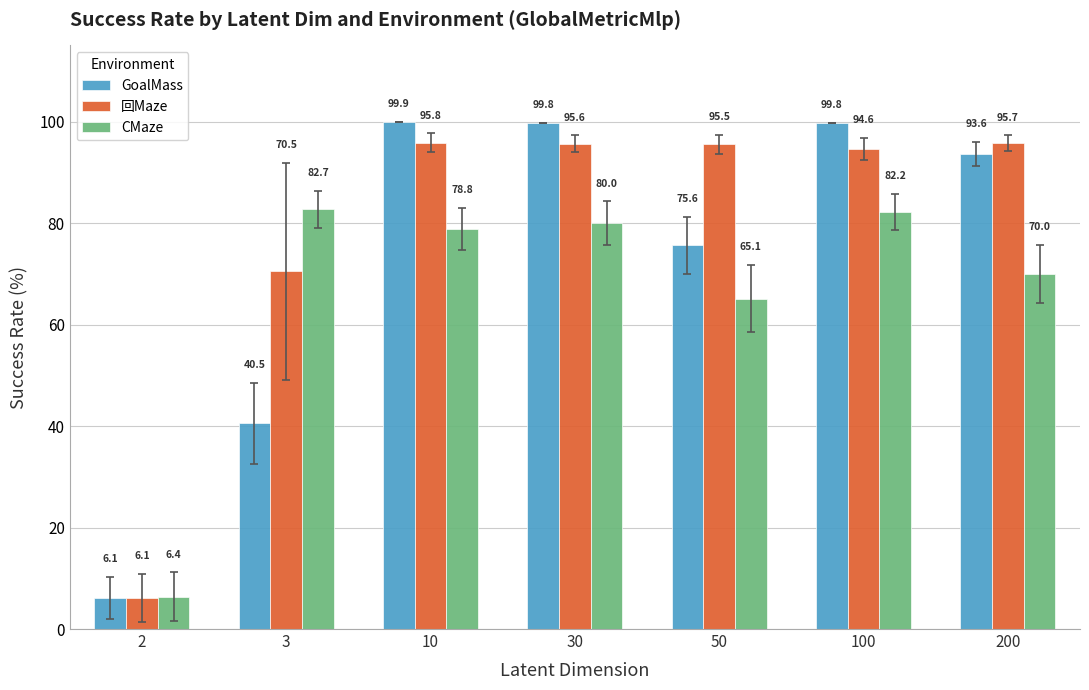

Which series has the widest spread of values?

GoalMass